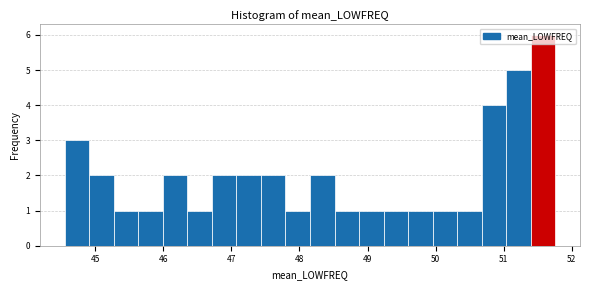

Around what value on the x-axis is the tallest bar? Give the approximate position of its centre, as read against the axis.

51.6